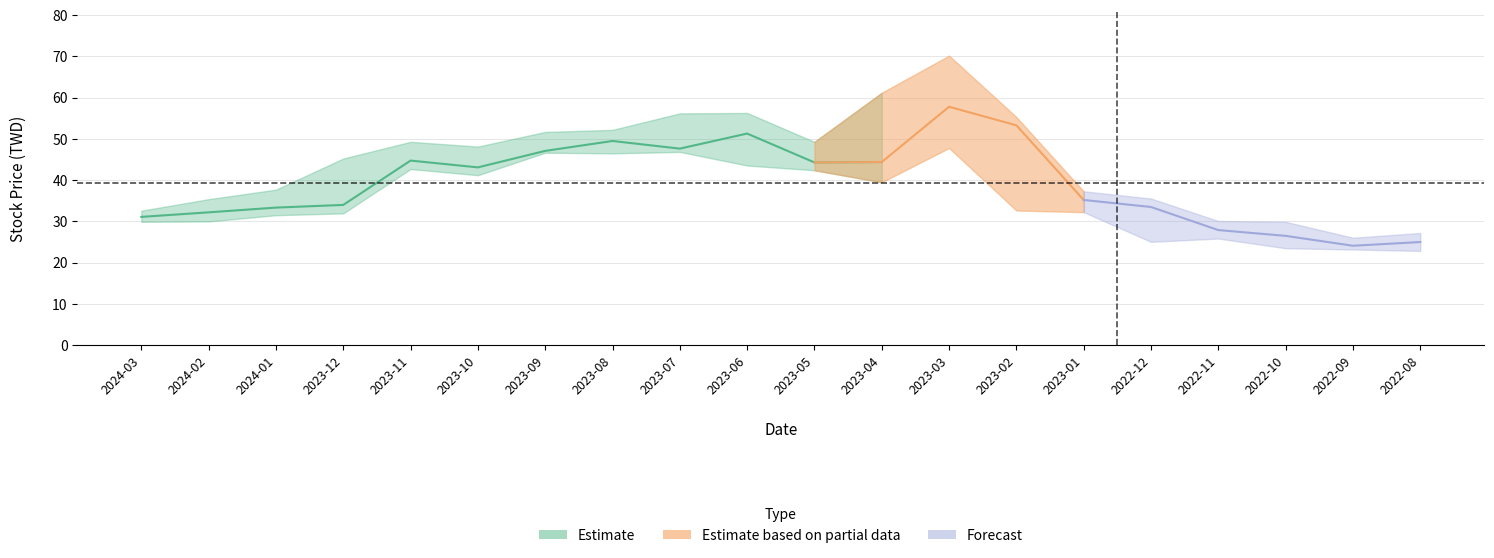

In 收盤, how many points are lower than both neighbors (excluding endpoints)?

4